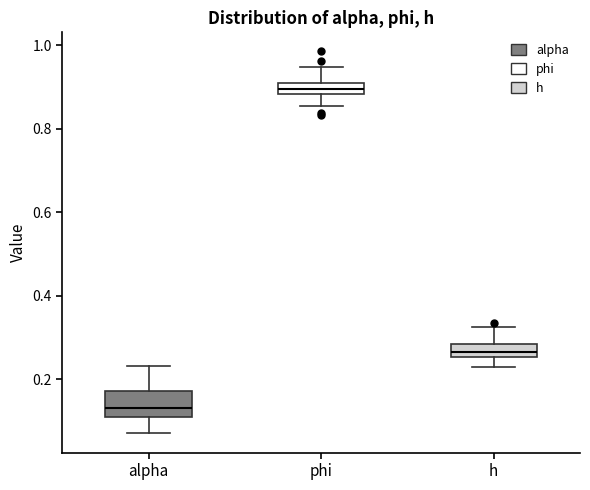

Which box's median line is the lowest?

alpha